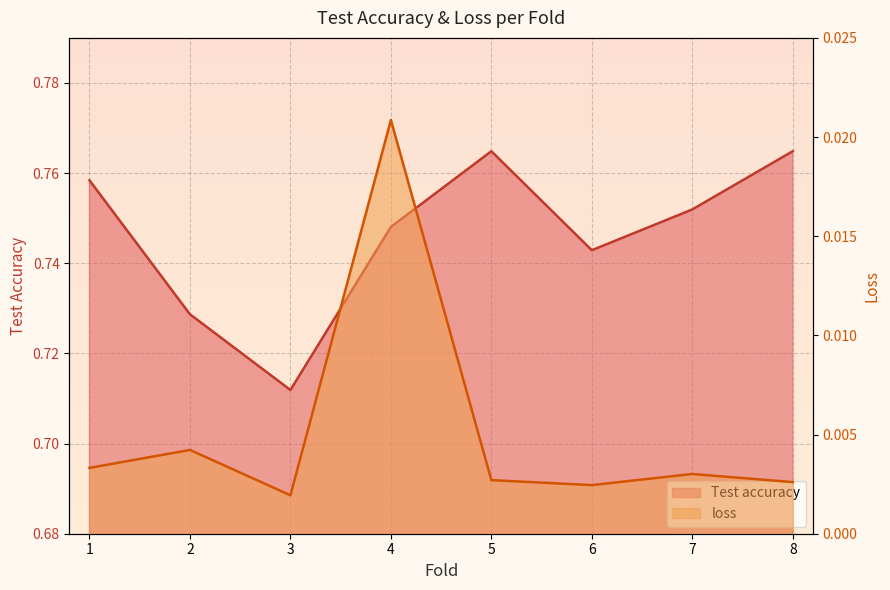

List the series in order of their peak value, lowest first.

loss, Test accuracy